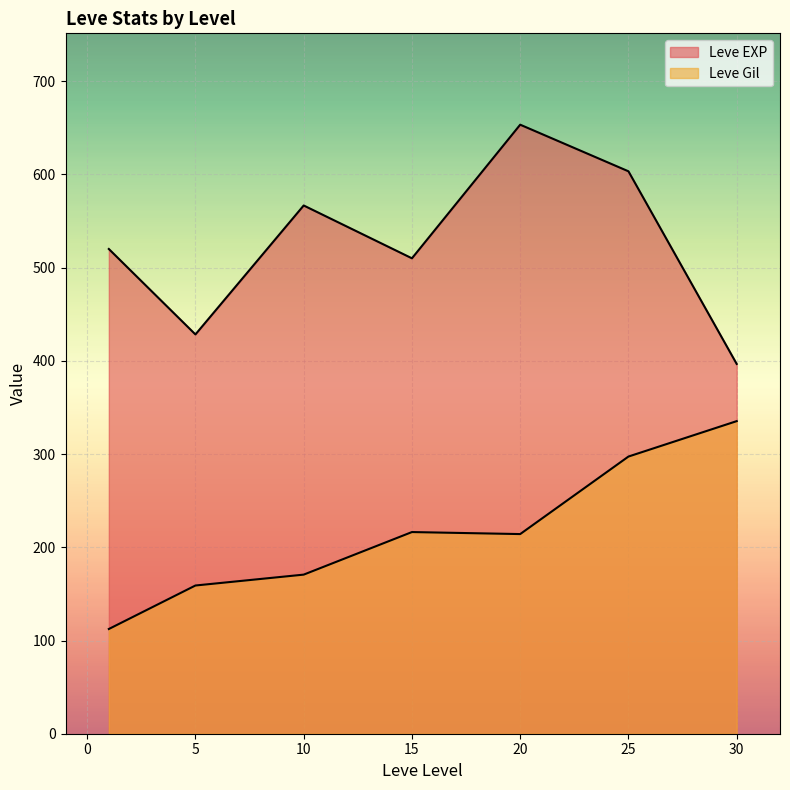

How many categories are shown in the chart?

7